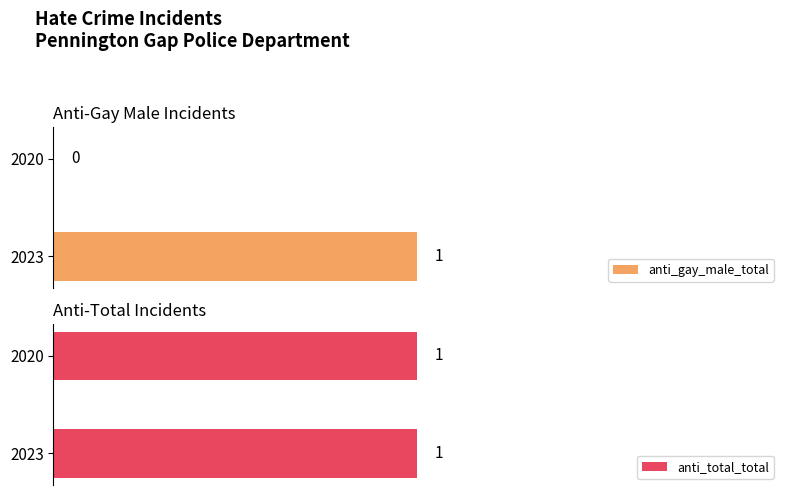

What is the sum of the anti_gay_male_total values at 2020 and 2023?

1.0